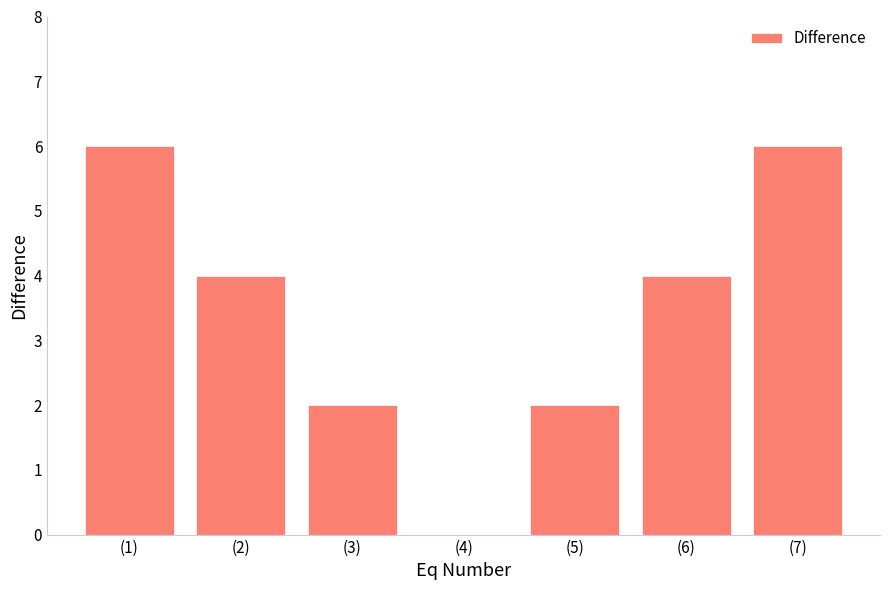

What is the maximum value shown in the chart?

6